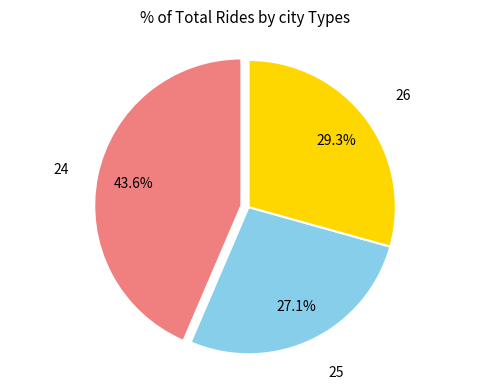

Does any single category account for the majority?

No